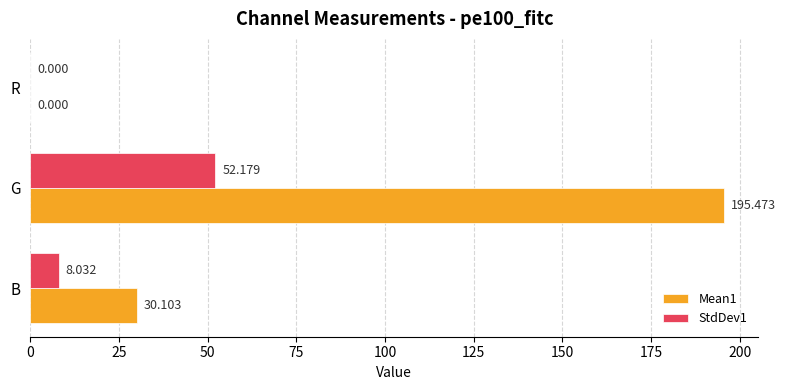

At which category is the sum across all series the highest?

G